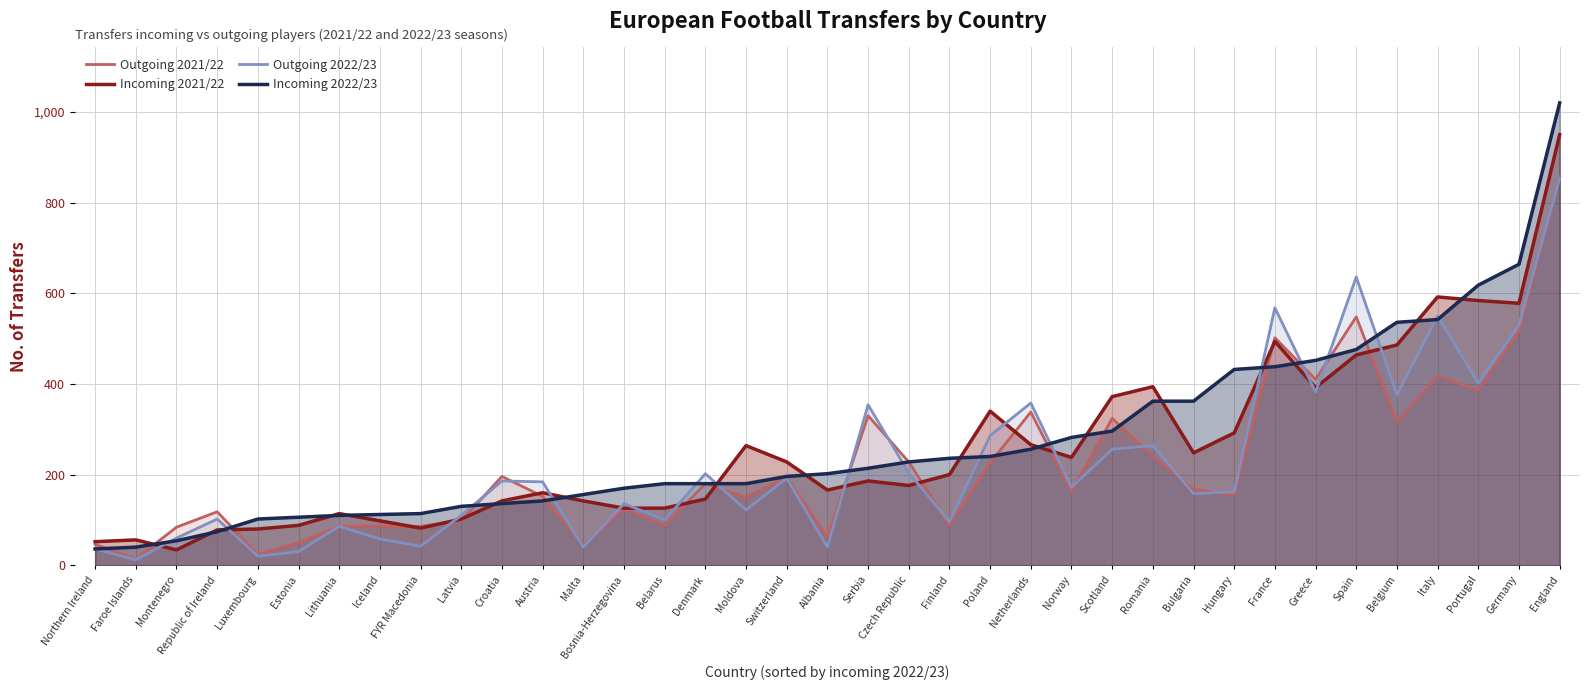

How many lines are shown in the chart?

4